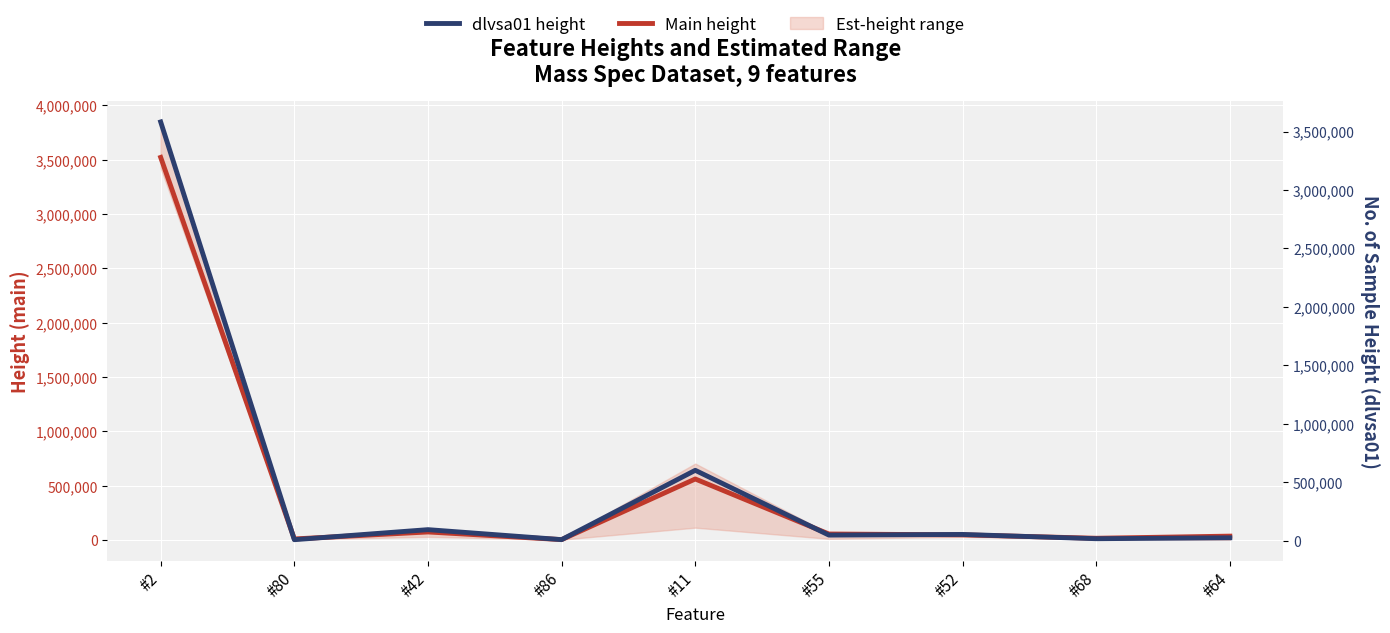

What is the value of the Main height point at the 4th from the left?

3148.3